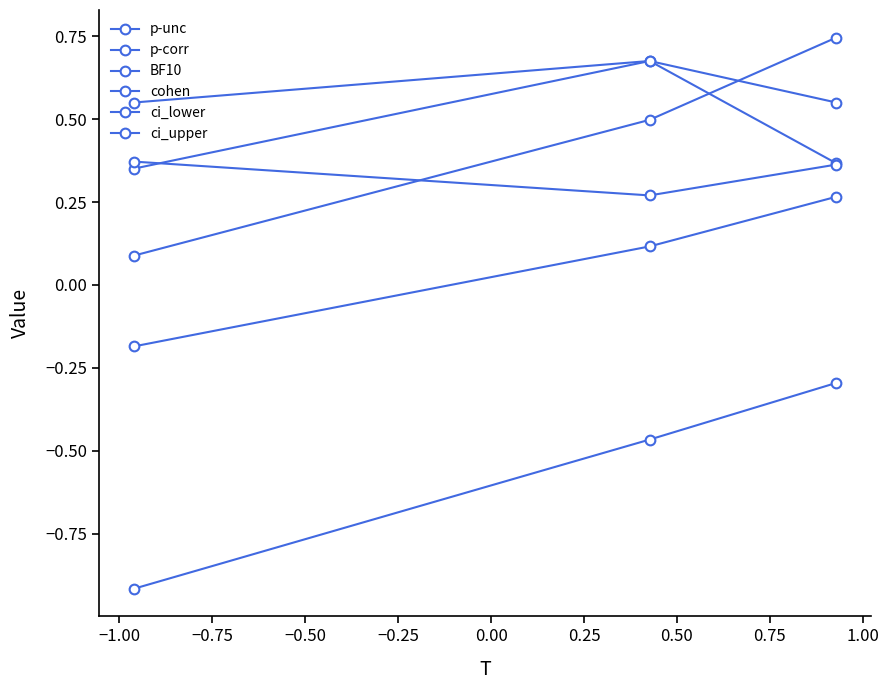

How many lines are shown in the chart?

6